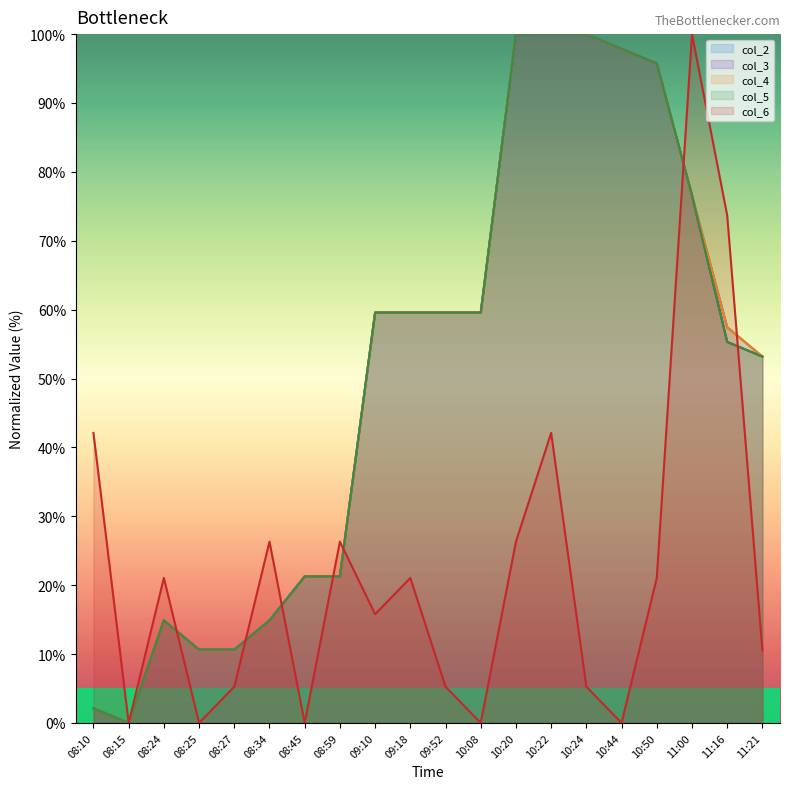

The col_6 series shows 5.3 at 10:24. True or false?

True